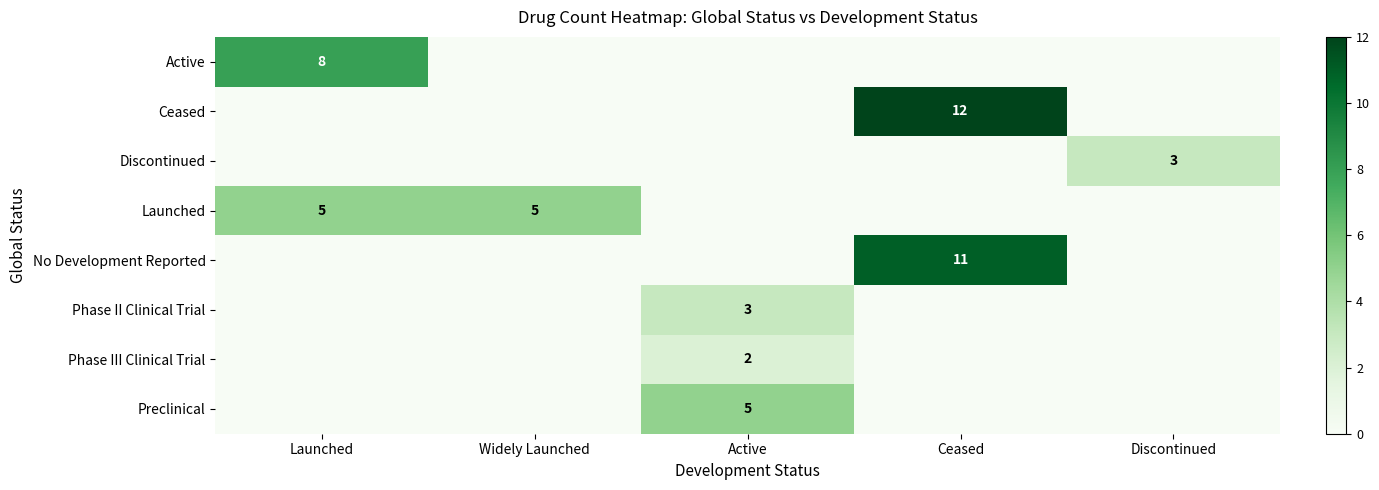

How many values in Phase II Clinical Trial are above zero?

1